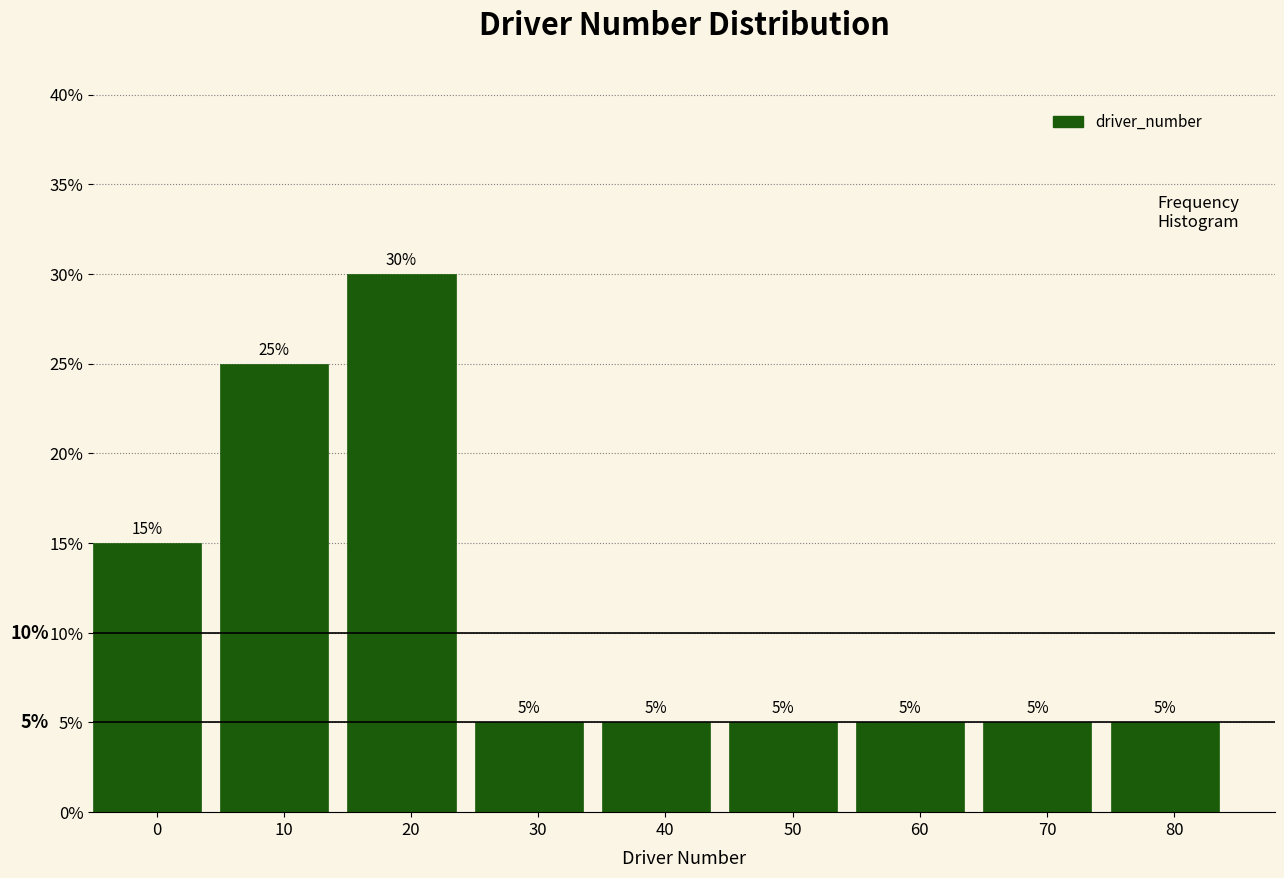

Reading right to left, transcribe all the data shown in this chart.

80=5	70=5	60=5	50=5	40=5	30=5	20=30	10=25	0=15